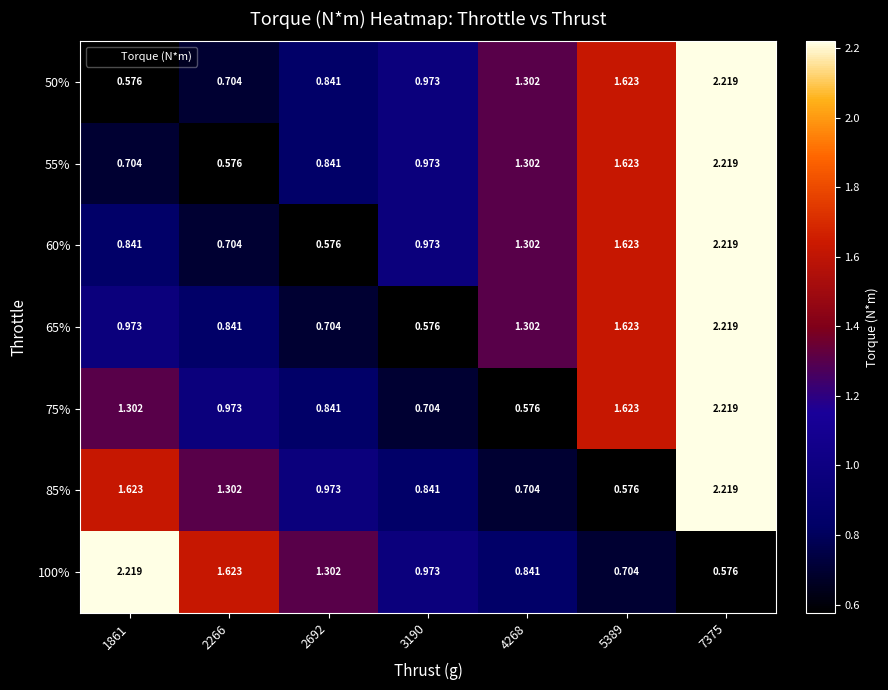

Is the value of 100% at 4268 greater than the value of 65% at 7375?

No